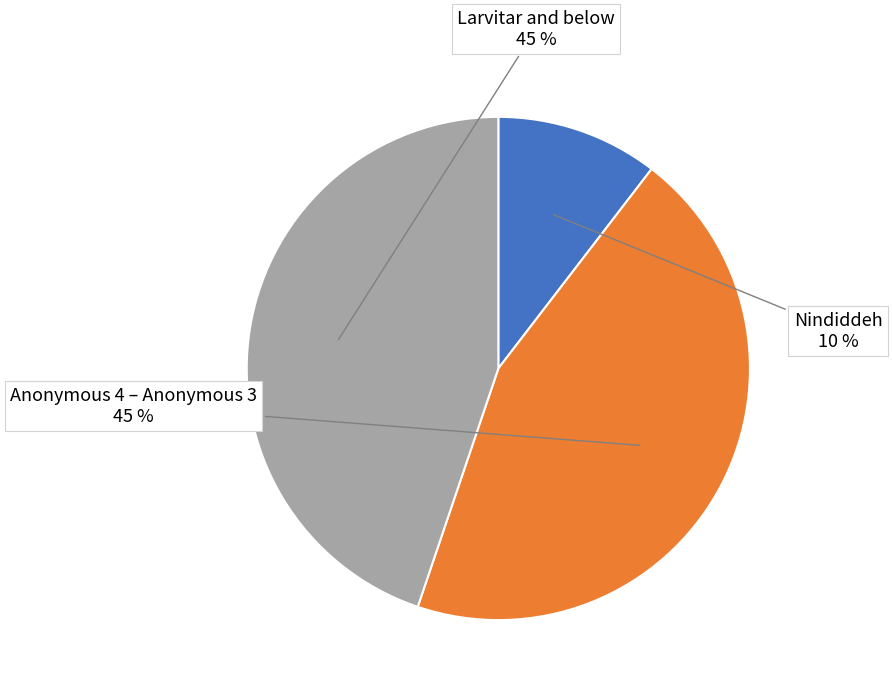

Is there any slice that represents more than half of the pie?

No